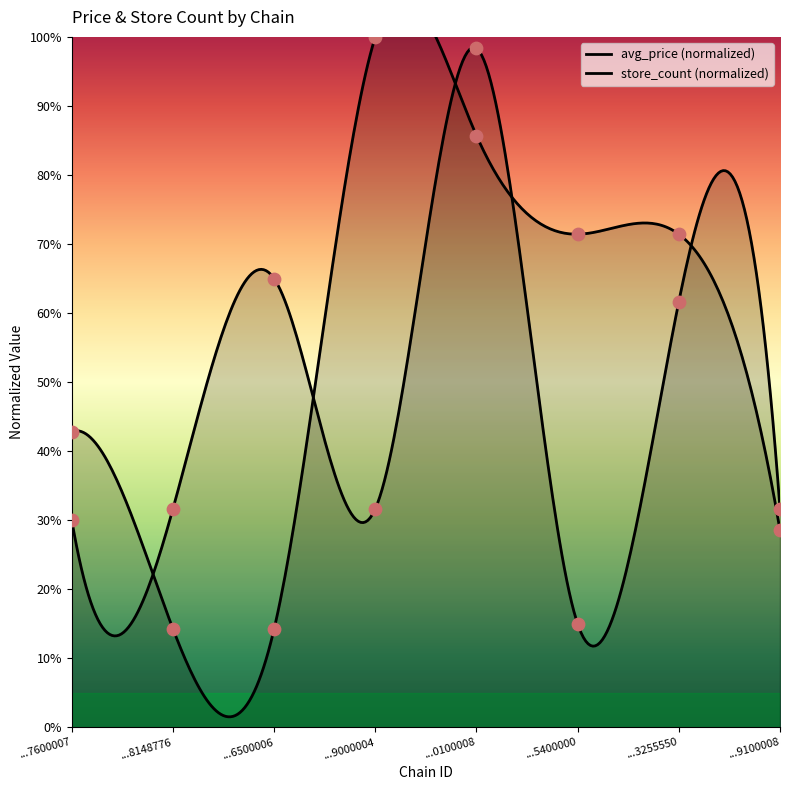

Which series has the largest Y range (max minus min)?

store_count